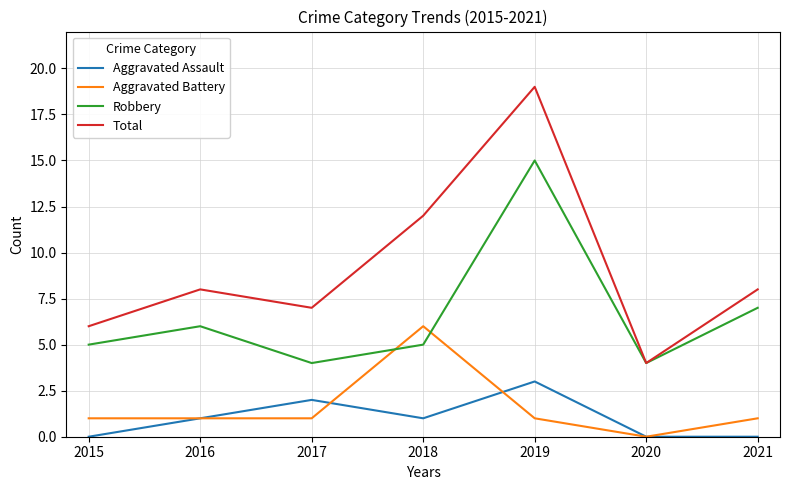

Which series changed the most between 2016 and 2019?

Total